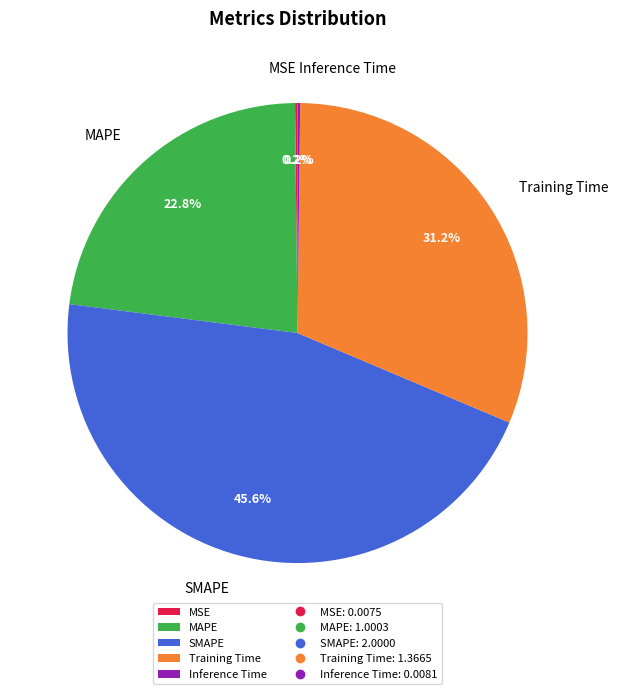

Does Training Time represent more than half of the total?

No